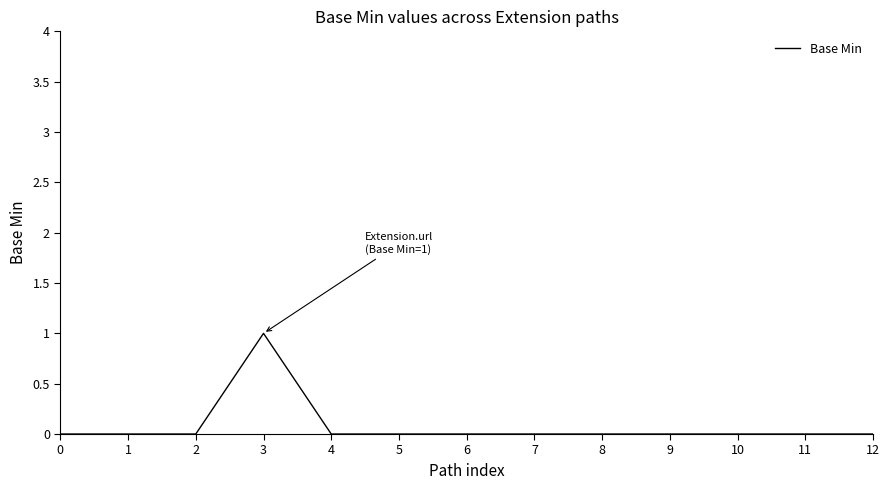

The chart shows a value of 0 at 6. True or false?

True